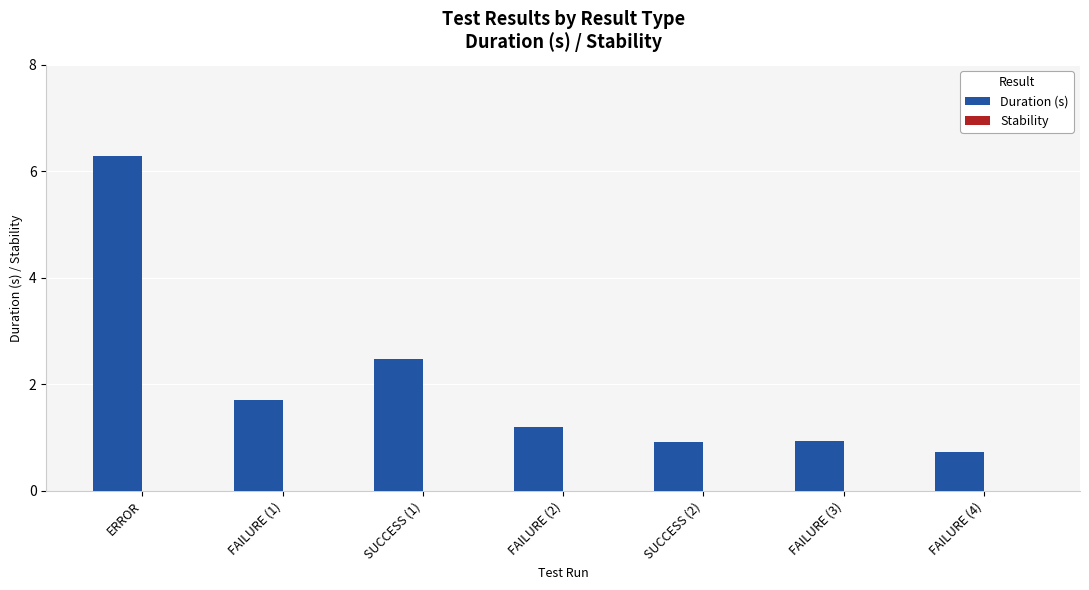

What is the average value?

2.0